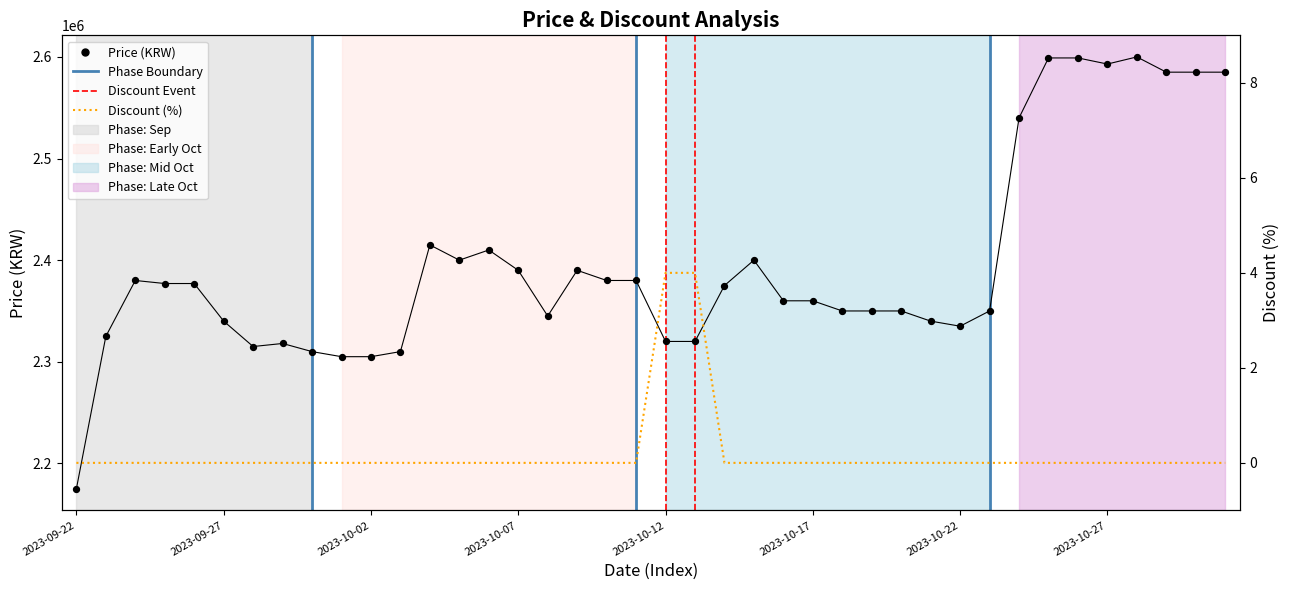

At how many categories does at least one series exceed 1617899?

40